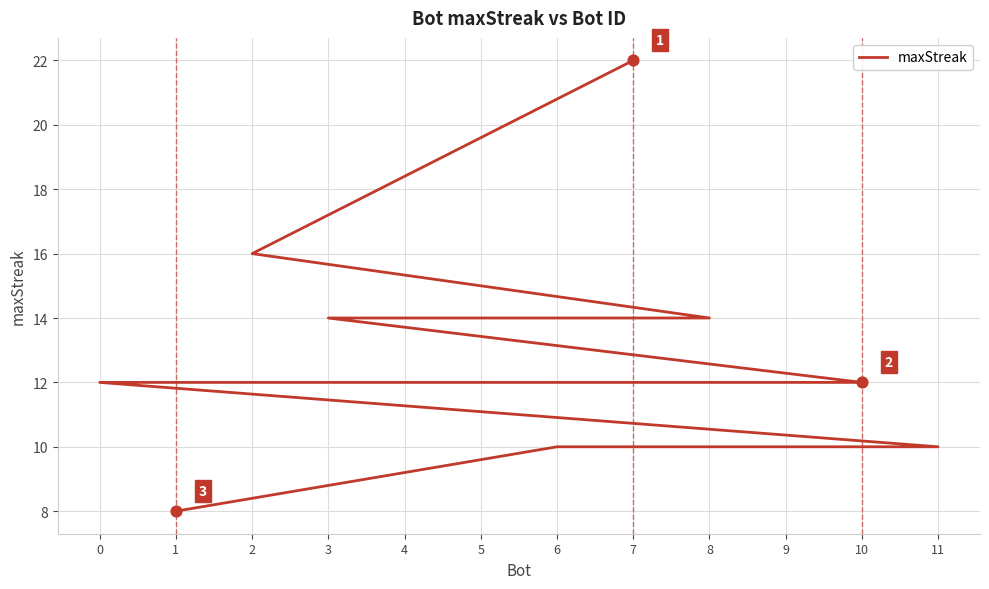

What is the ratio of the value at 2 to the value at 5?

1.3